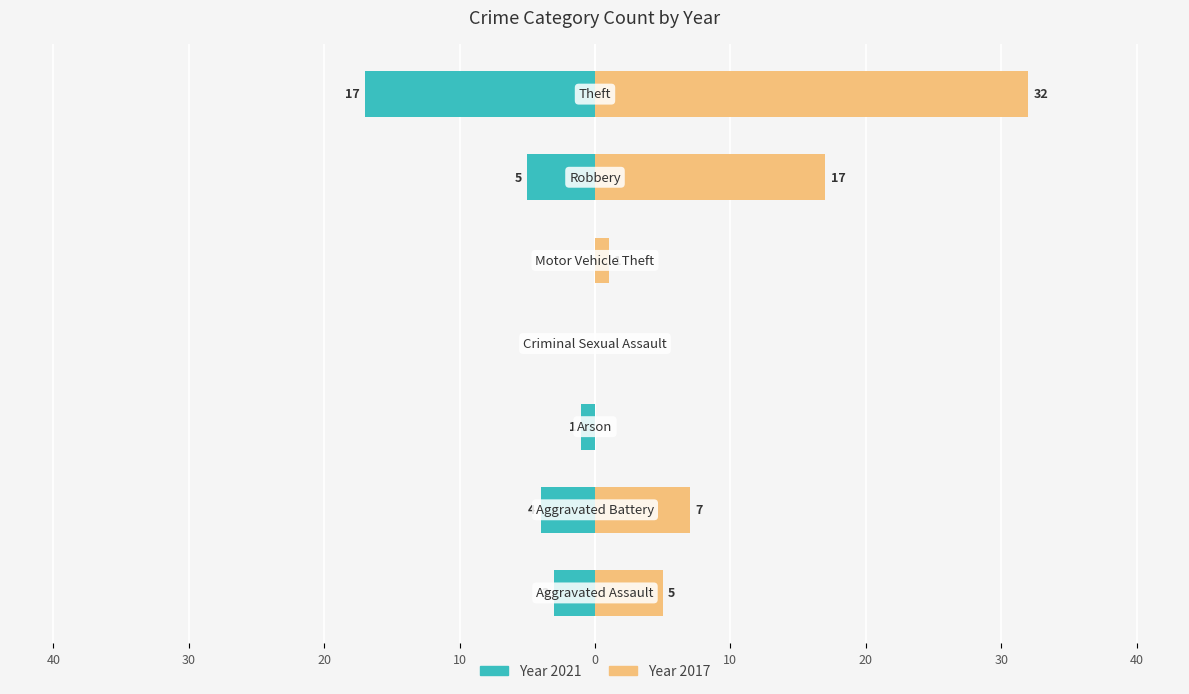

Which series has the largest total across all categories?

2017